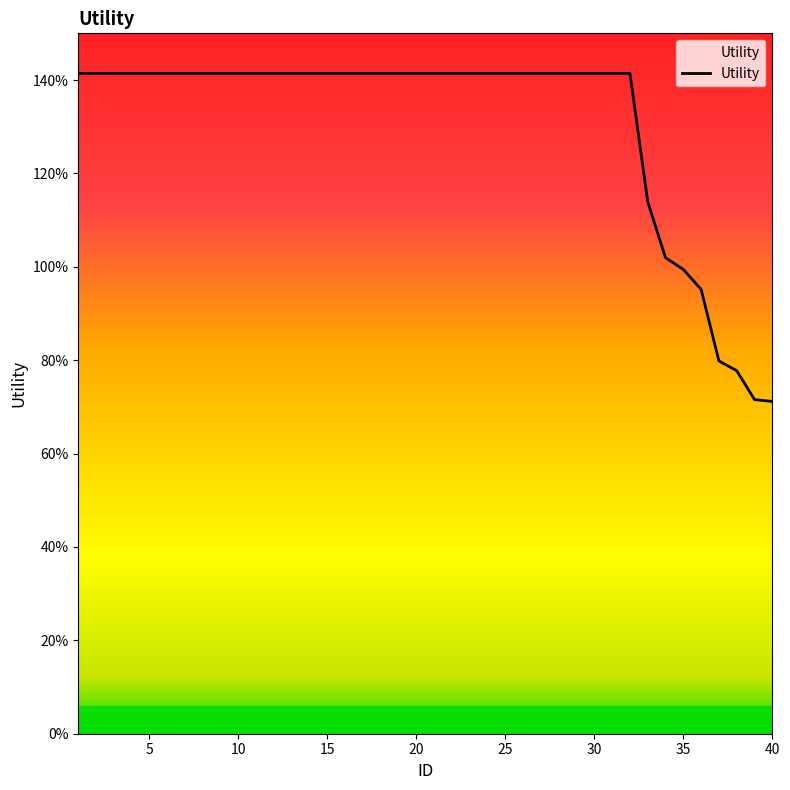

Does the chart display data point markers on the line(s)?

No